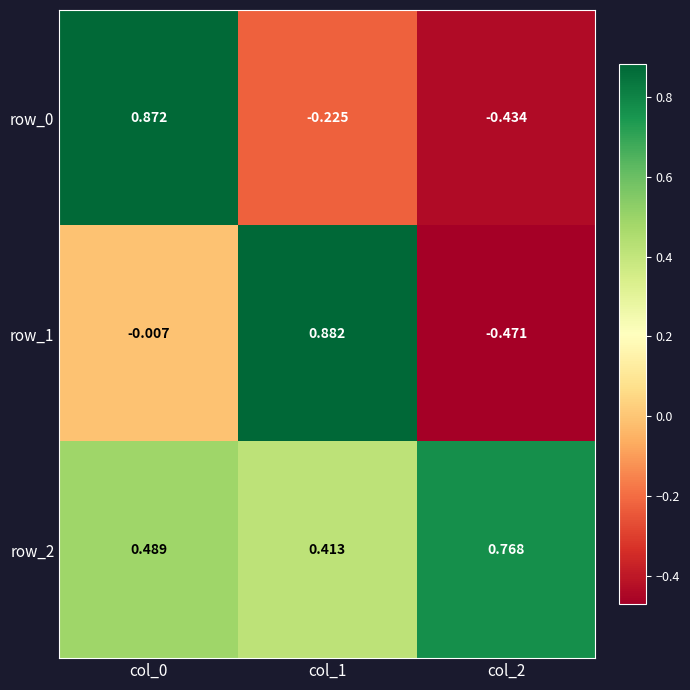

Is the value of row_2 at col_1 greater than the value of row_1 at col_1?

No